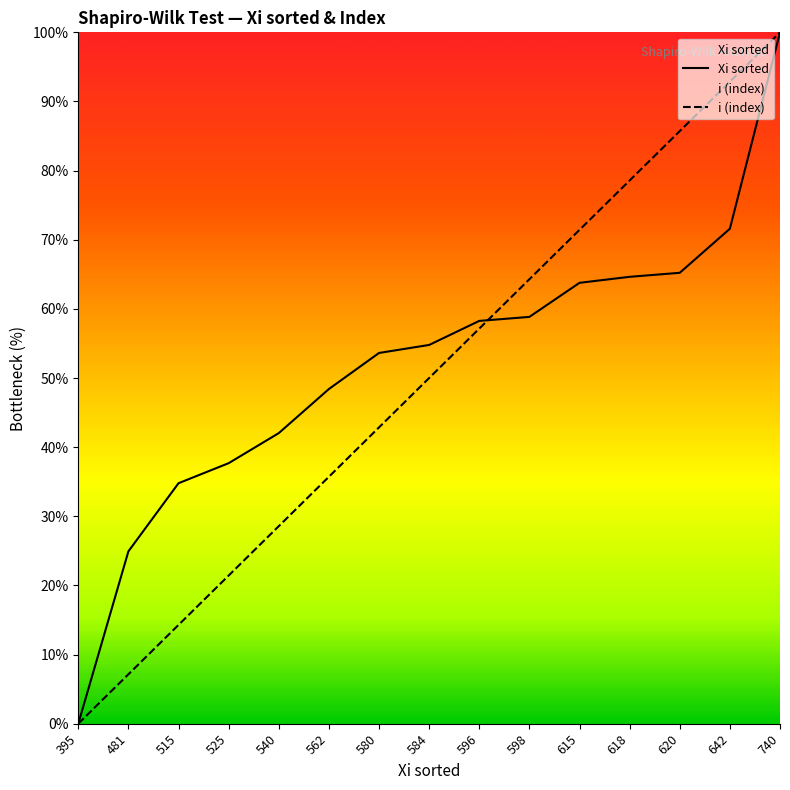

Which series has the largest range (max minus min)?

Xi sorted